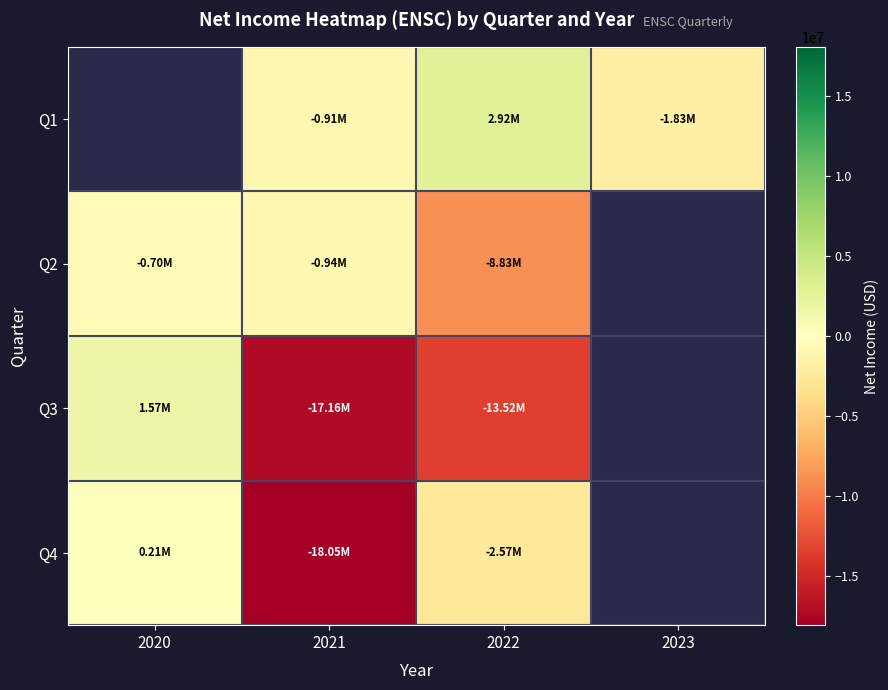

Is the value of Q3 at 2022 greater than the value of Q1 at 2020?

No